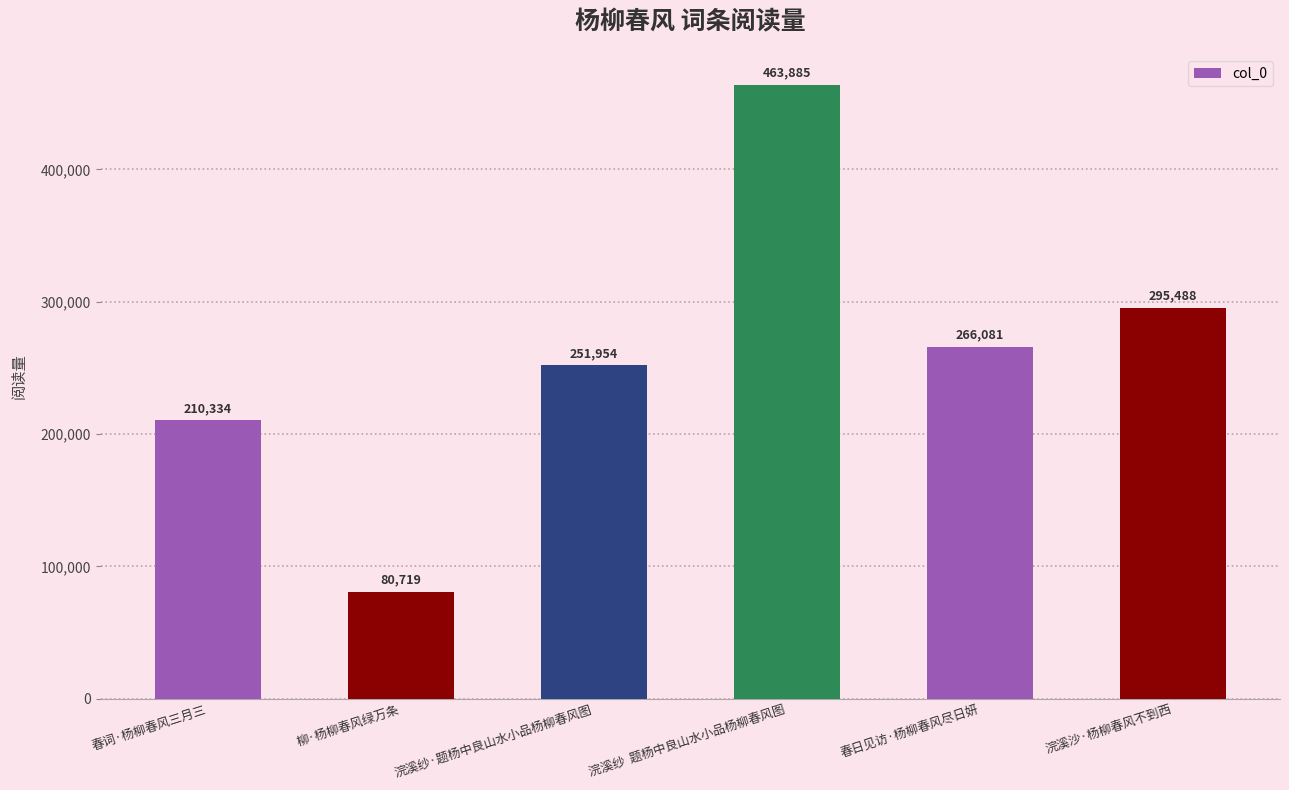

Rank the categories by value from lowest to highest.

柳·杨柳春风绿万条, 春词·杨柳春风三月三, 浣溪纱·题杨中良山水小品杨柳春风图, 春日见访·杨柳春风尽日妍, 浣溪沙·杨柳春风不到西, 浣溪纱  题杨中良山水小品杨柳春风图